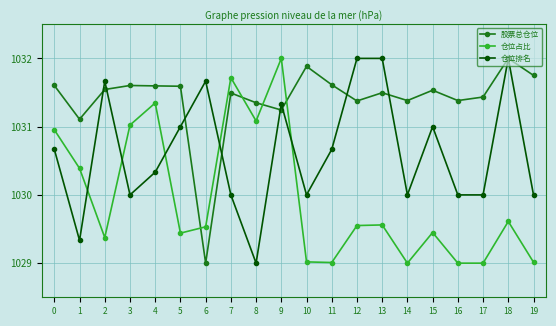

Which series has the largest total across all categories?

股票总仓位